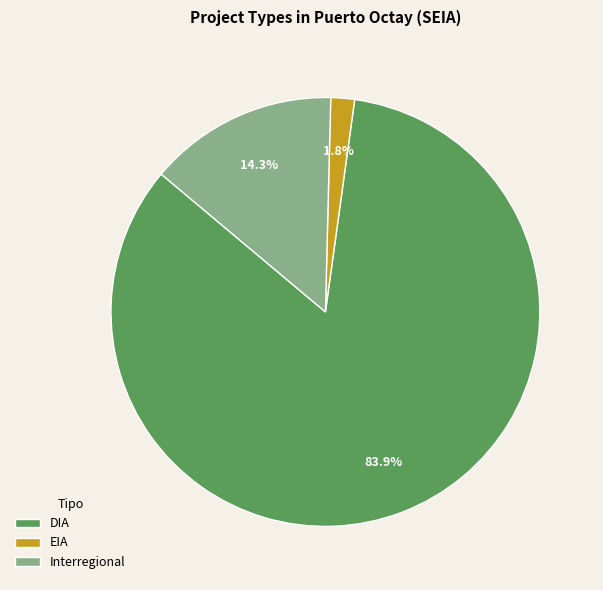

Which category has the biggest portion of the pie?

DIA